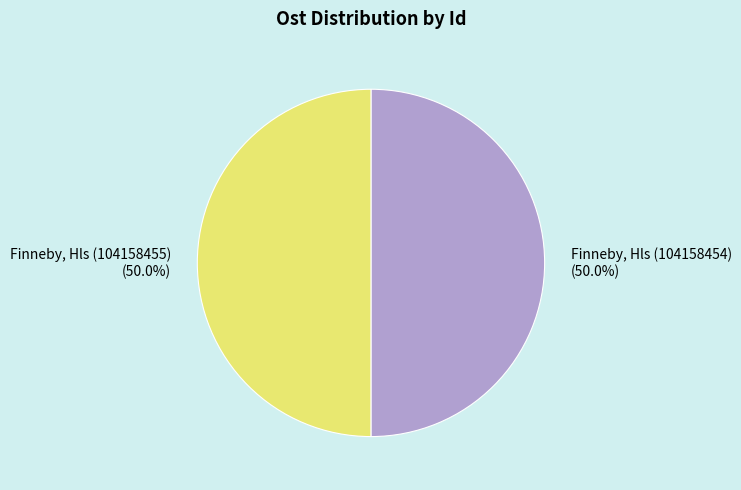

What is the ratio of the value at Finneby, Hls (104158454) (50.0%) to the value at Finneby, Hls (104158455) (50.0%)?

1.0